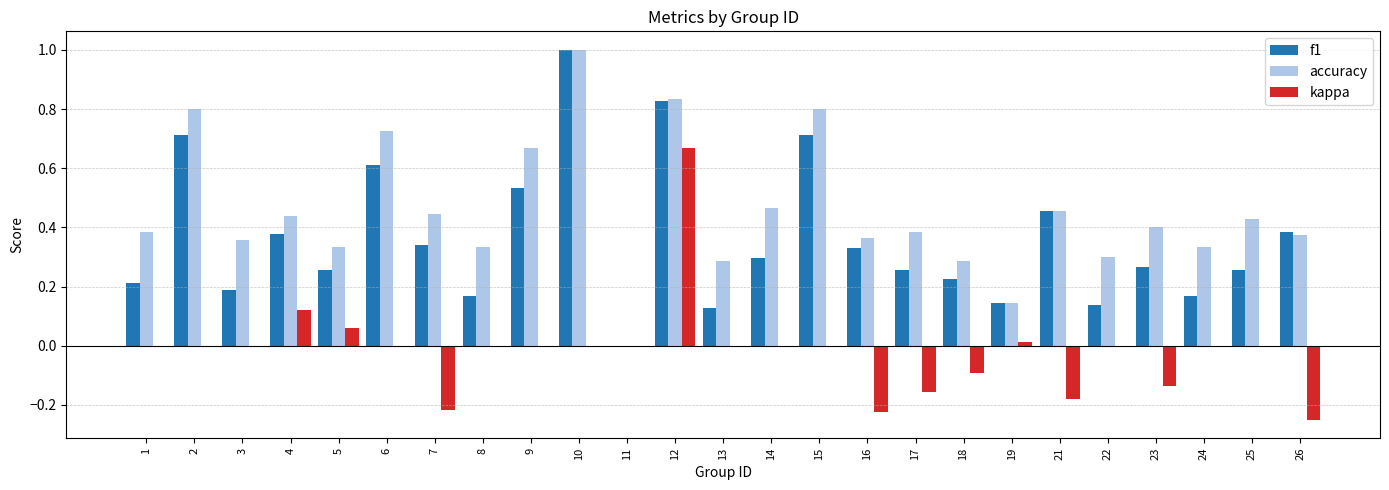

How many groups of bars are there?

25